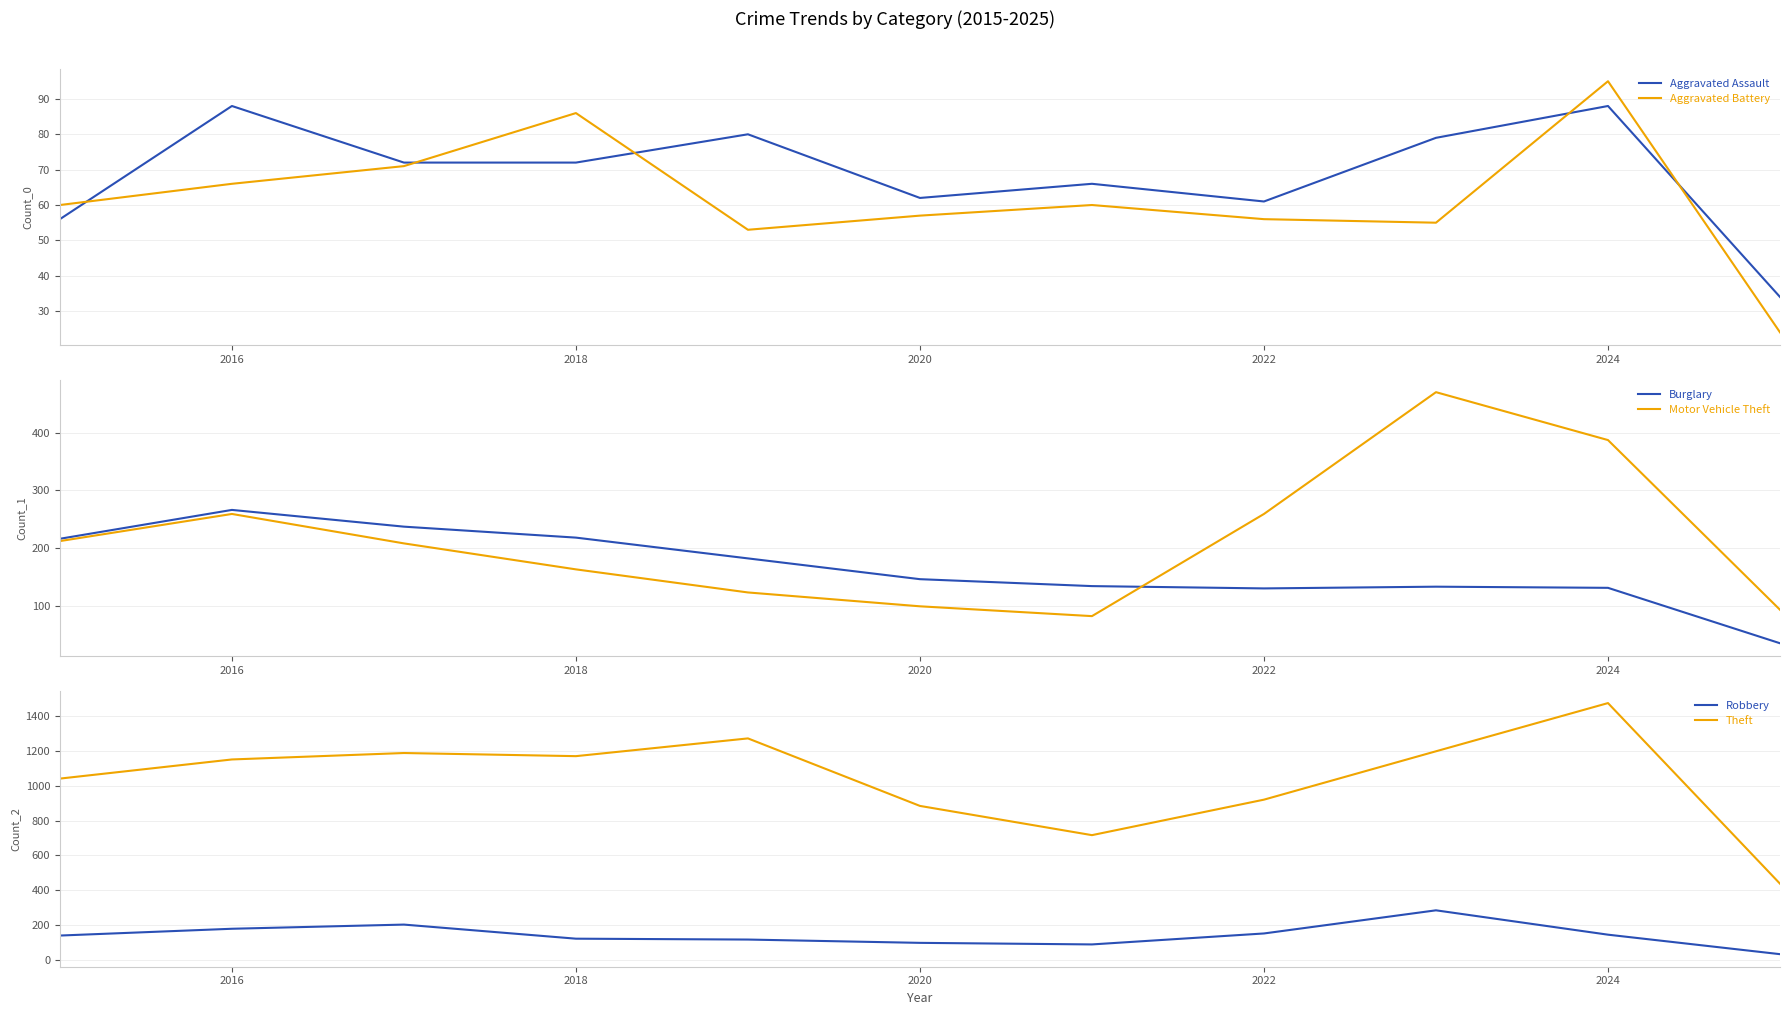

What are all the series names shown in the legend?

Aggravated Assault, Aggravated Battery, Burglary, Motor Vehicle Theft, Robbery, Theft